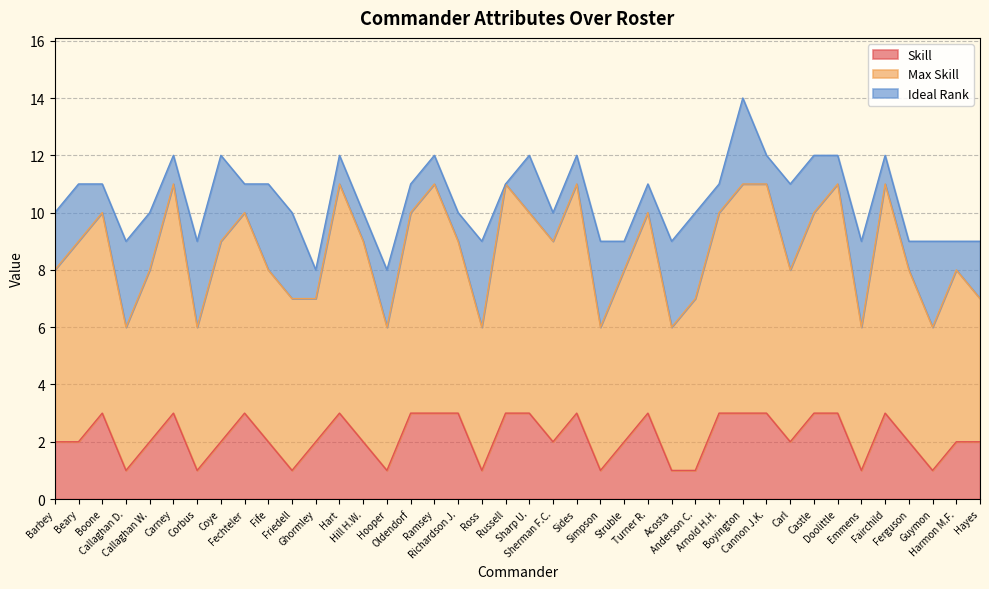

What is the value of the Ideal Rank point at the 36th from the left?

1